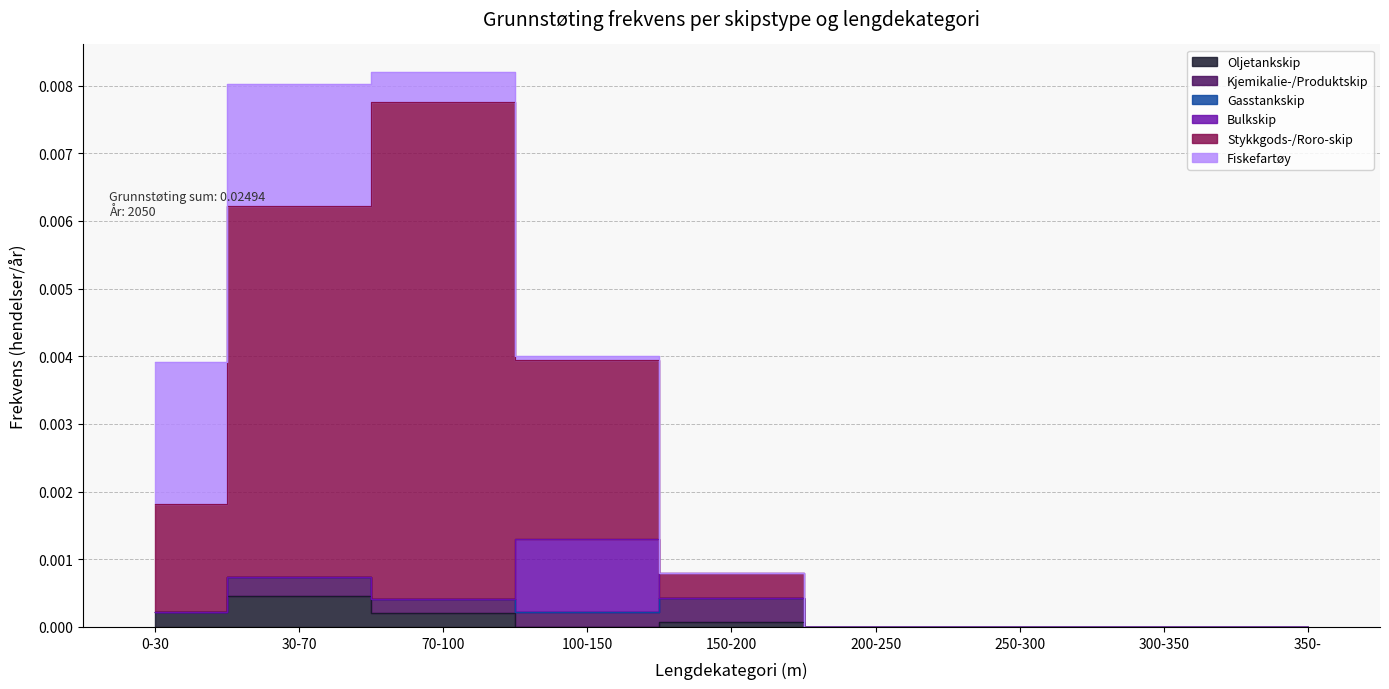

Rank the categories by Oljetankskip value from lowest to highest.

100-150, 200-250, 250-300, 300-350, 350-, 150-200, 70-100, 0-30, 30-70